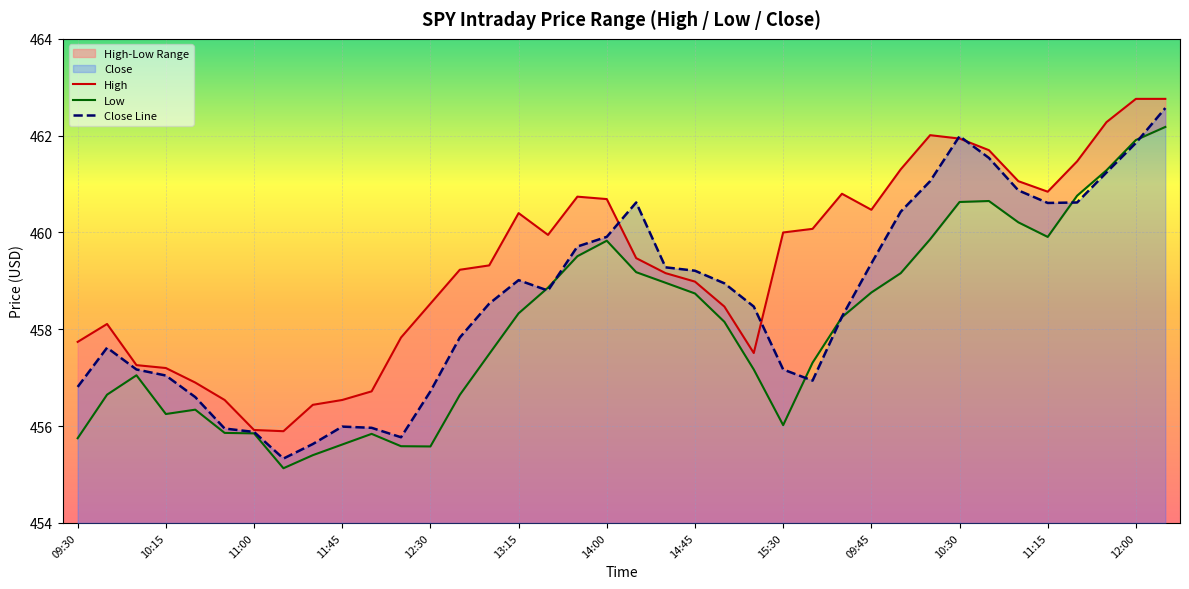

What is the maximum value for Close Line?

462.6